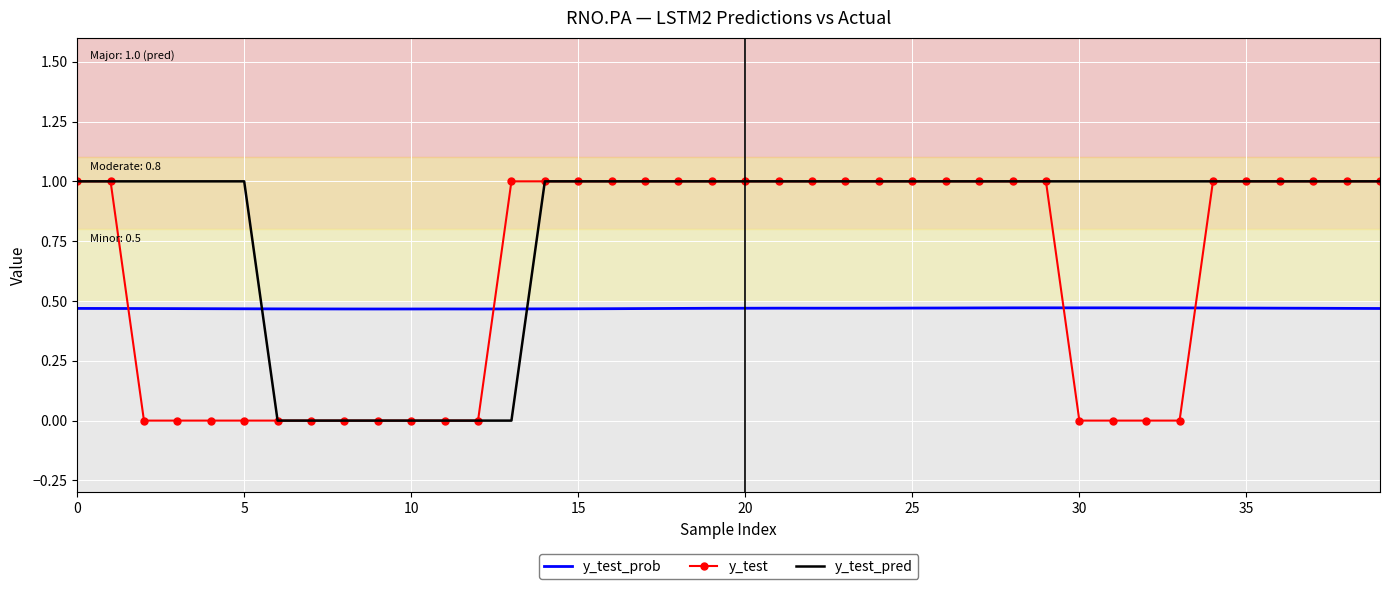

After their last crossing, which series has the higher values: y_test or y_test_prob?

y_test